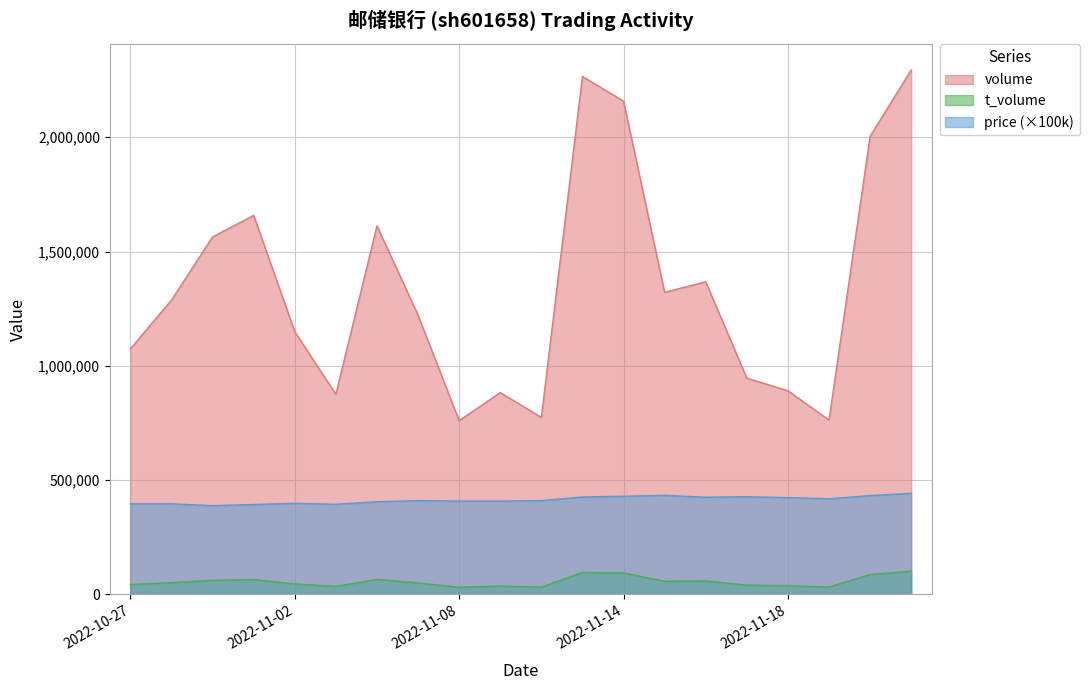

Reading left to right, transcribe all the data shown in this chart.

volume: 2022-10-27=1074564.0	2022-10-28=1287367.0	2022-10-31=1564225.0	2022-11-01=1658063.0	2022-11-02=1149409.0	2022-11-03=875206.0	2022-11-04=1612463.0	2022-11-07=1221320.0	2022-11-08=759941.0	2022-11-09=882707.0	2022-11-10=774151.0	2022-11-11=2266090.0	2022-11-14=2157992.0	2022-11-15=1321662.0	2022-11-16=1367456.0	2022-11-17=946006.0	2022-11-18=890777.0	2022-11-21=762236.0	2022-11-22=2003828.0	2022-11-23=2294352.0
t_volume: 2022-10-27=42604.0	2022-10-28=50991.0	2022-10-31=60990.0	2022-11-01=64506.0	2022-11-02=45343.0	2022-11-03=34578.0	2022-11-04=64886.0	2022-11-07=49728.0	2022-11-08=31018.0	2022-11-09=36206.0	2022-11-10=31441.0	2022-11-11=95405.0	2022-11-14=93353.0	2022-11-15=56868.0	2022-11-16=58257.0	2022-11-17=40202.0	2022-11-18=37727.0	2022-11-21=31804.0	2022-11-22=86189.0	2022-11-23=101541.0
price: 2022-10-27=396000.0	2022-10-28=396000.0	2022-10-31=388000.0	2022-11-01=393000.0	2022-11-02=398000.0	2022-11-03=394000.0	2022-11-04=405000.0	2022-11-07=410000.0	2022-11-08=408000.0	2022-11-09=408000.0	2022-11-10=410000.0	2022-11-11=426000.0	2022-11-14=429000.0	2022-11-15=433000.0	2022-11-16=425000.0	2022-11-17=427000.0	2022-11-18=423000.0	2022-11-21=418000.0	2022-11-22=432000.0	2022-11-23=442000.0